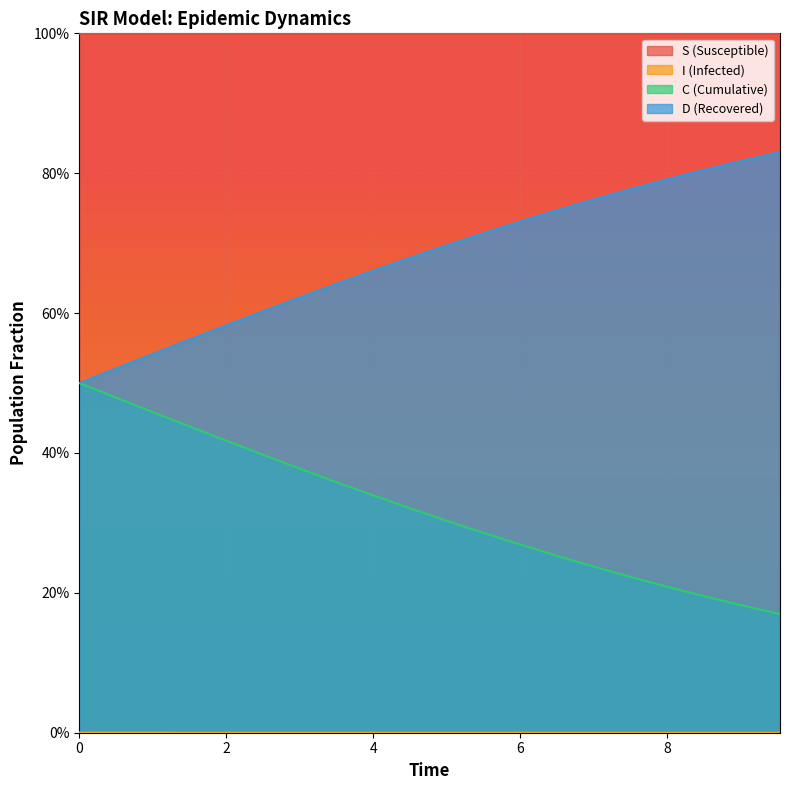

What is the label of the 2nd point from the left?

2